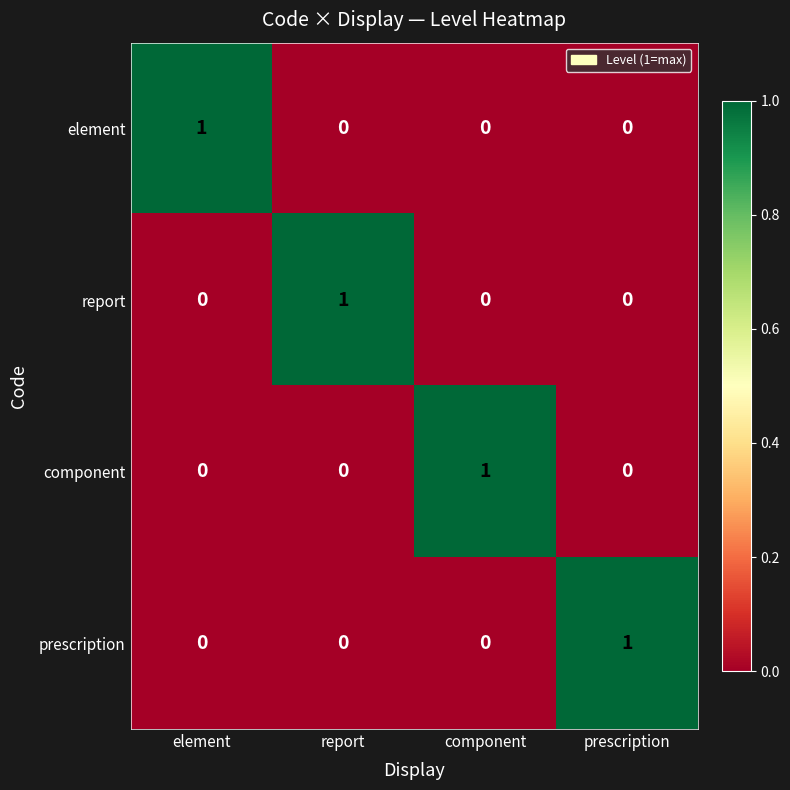

At how many categories does at least one series exceed 0?

4